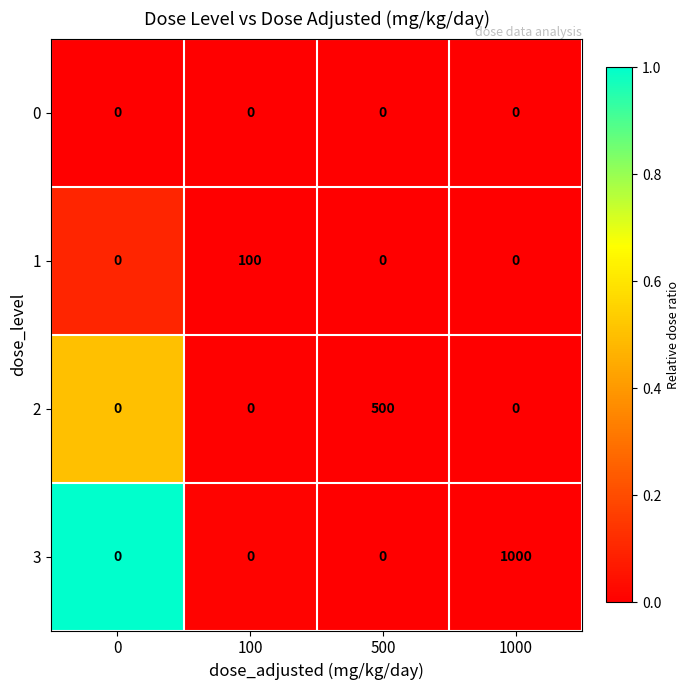

Which label corresponds to the largest value in the chart?

1000